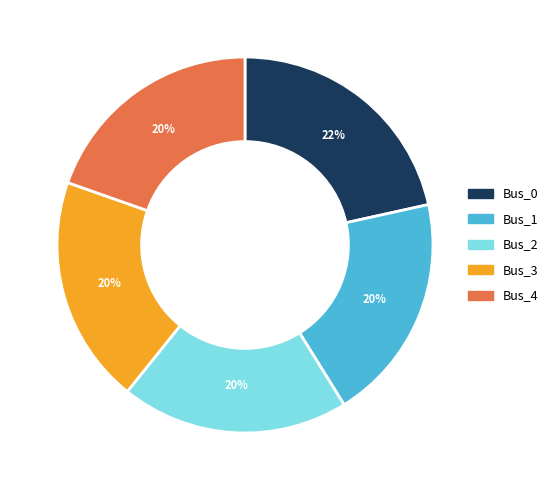

What percentage is the Bus_4 slice, to the nearest percent?

20%